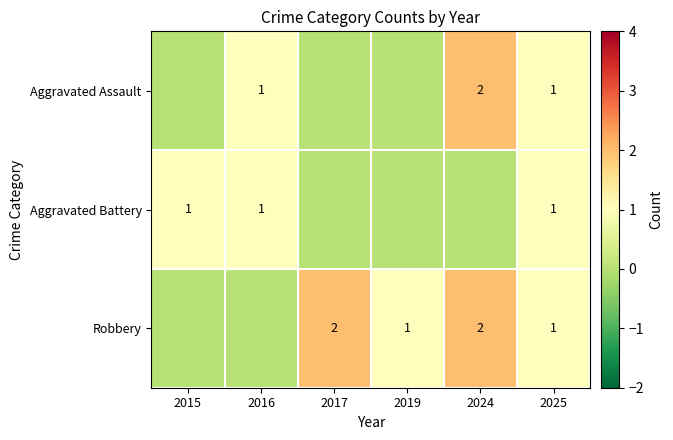

Is it true that Aggravated Assault equals 1 at 2016?

True